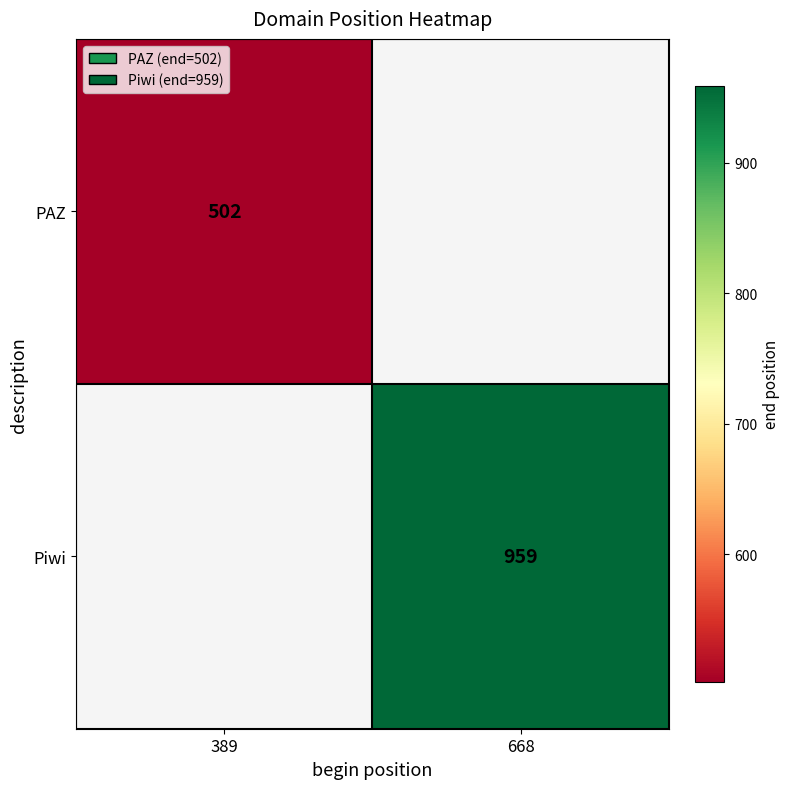

The PAZ series shows 100.9 at 389. True or false?

False